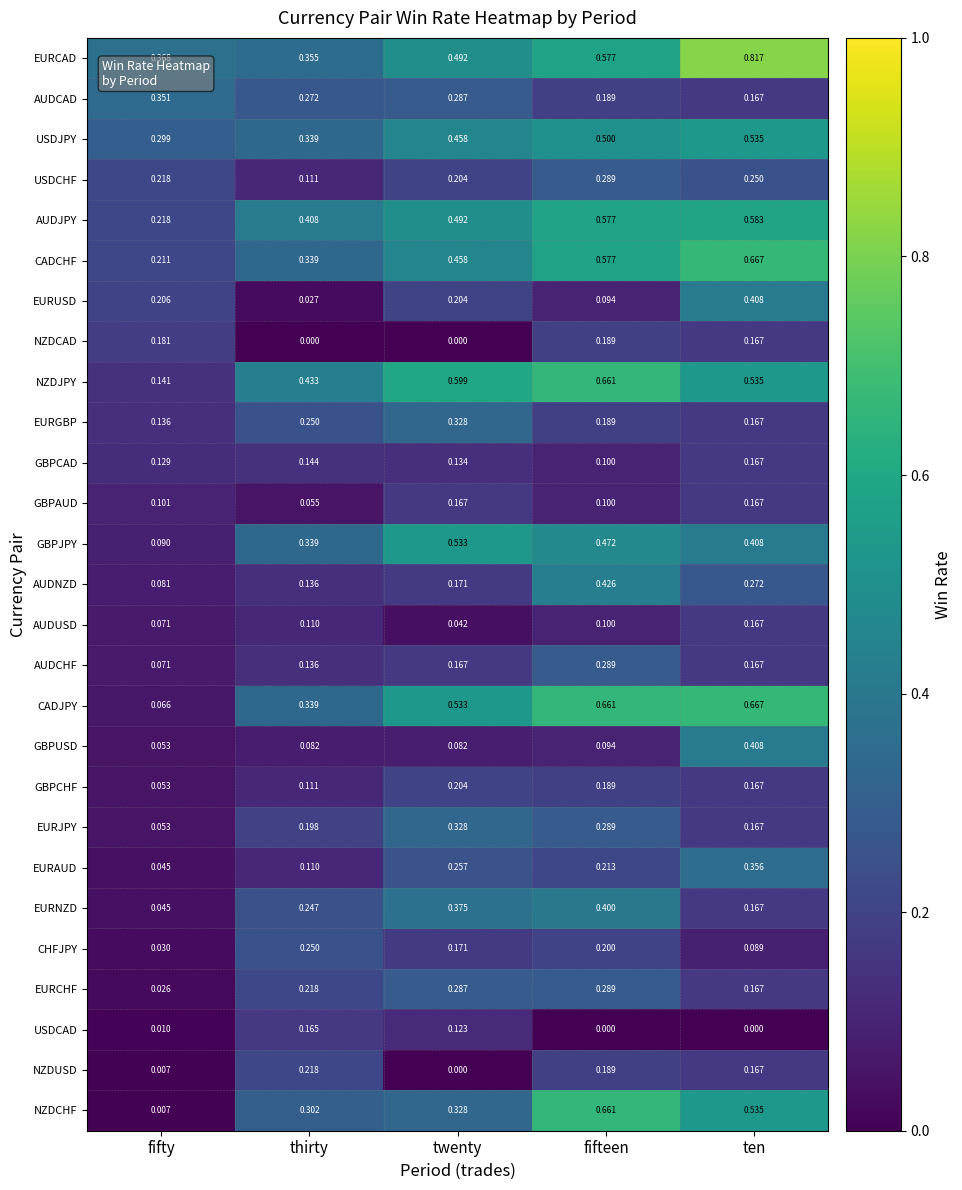

Which series has the largest range (max minus min)?

NZDCHF